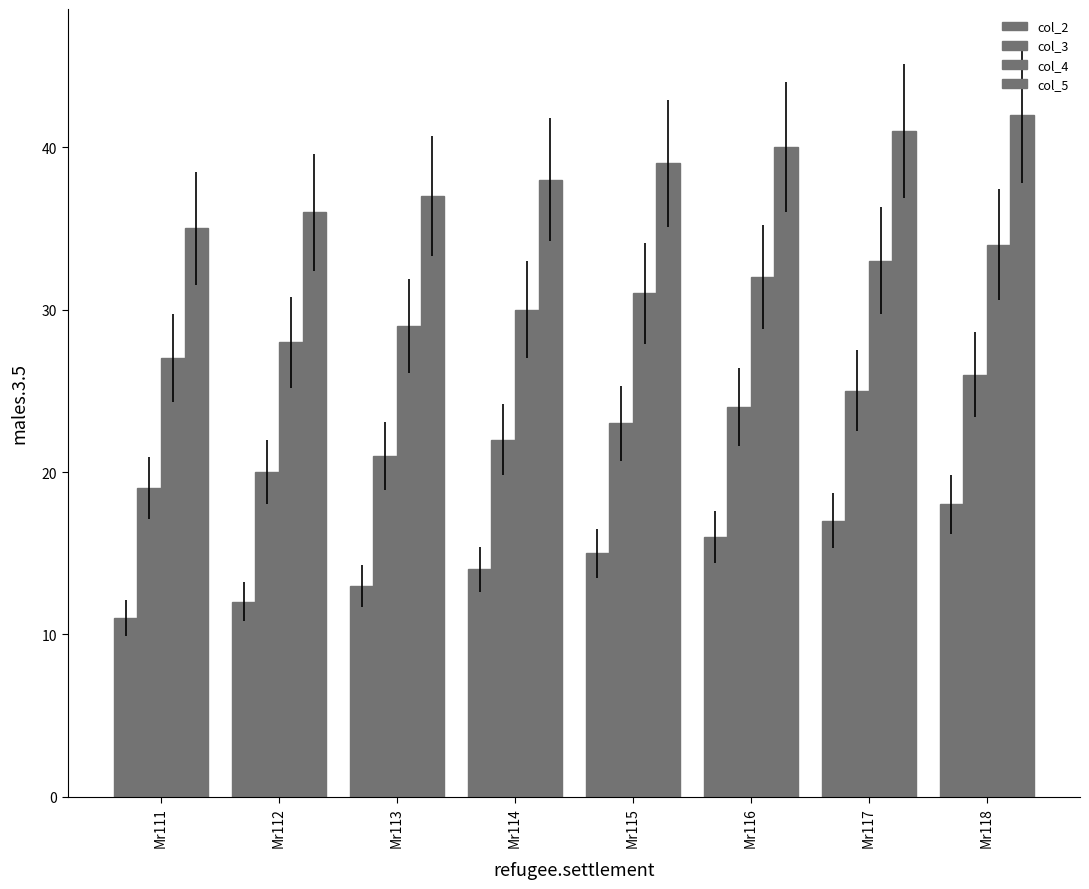

What is the lowest value of the col_5 series?

35